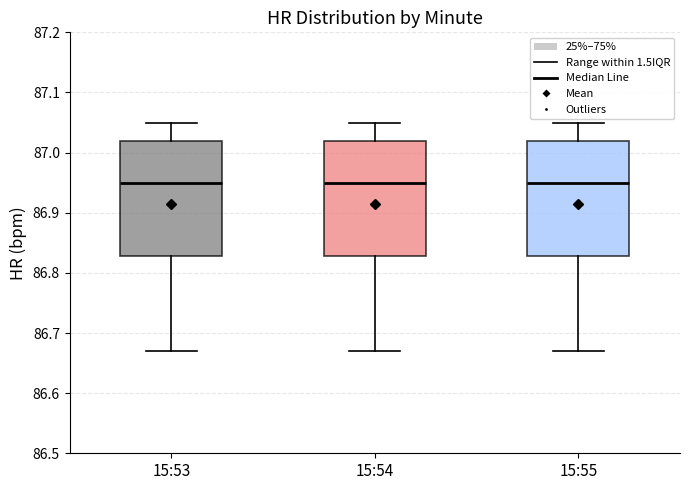

Reading left to right, read every box against the y-axis: the position of its median line, the range the box covers, and the ends of its whiskers. The values are not printed on the chart, so give them approximately, as read against the axis.

15:53: median 86.95, box 86.83 to 87.02, whiskers 86.67 to 87.05
15:54: median 86.95, box 86.83 to 87.02, whiskers 86.67 to 87.05
15:55: median 86.95, box 86.83 to 87.02, whiskers 86.67 to 87.05